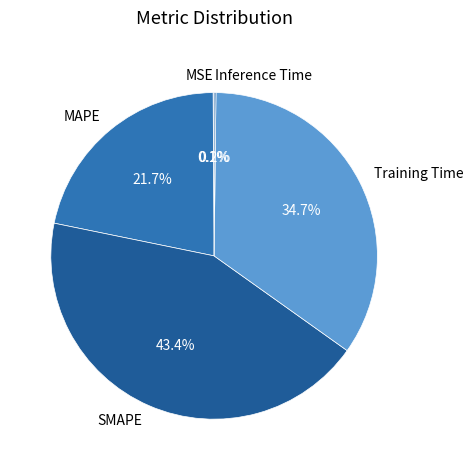

To the nearest percent, what is the combined percentage of MAPE and SMAPE?

65%